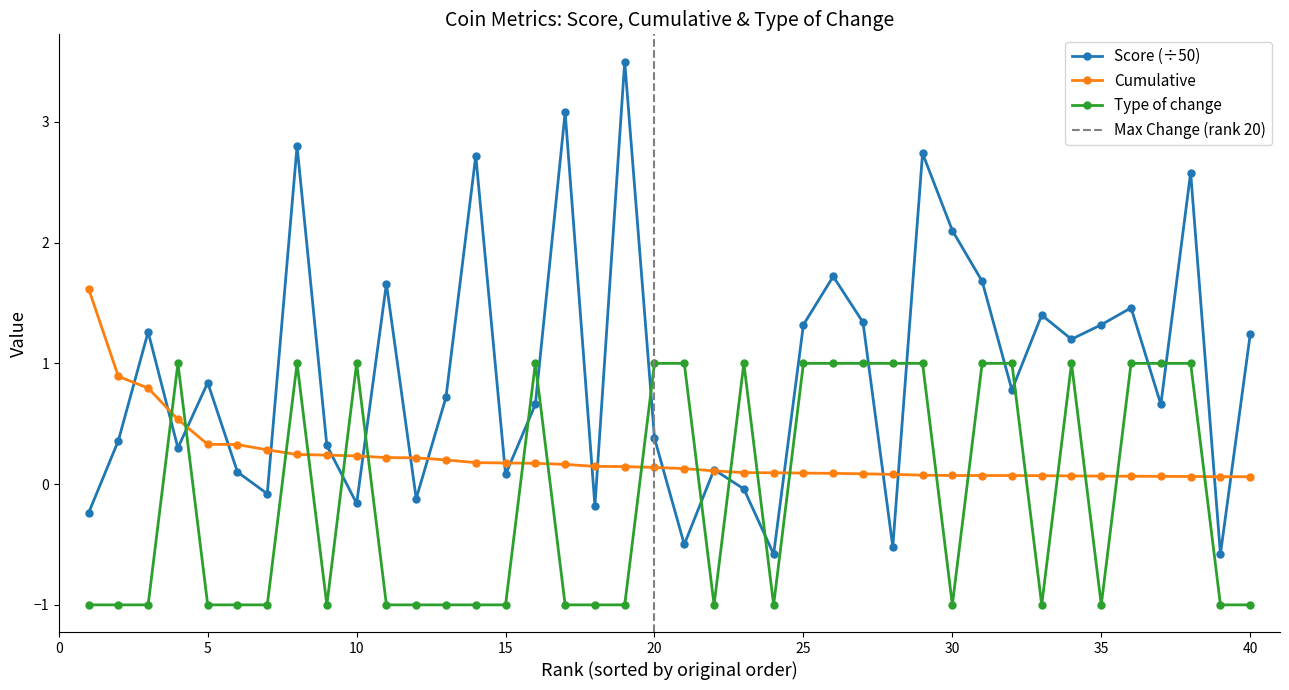

How many categories are shown in the chart?

40